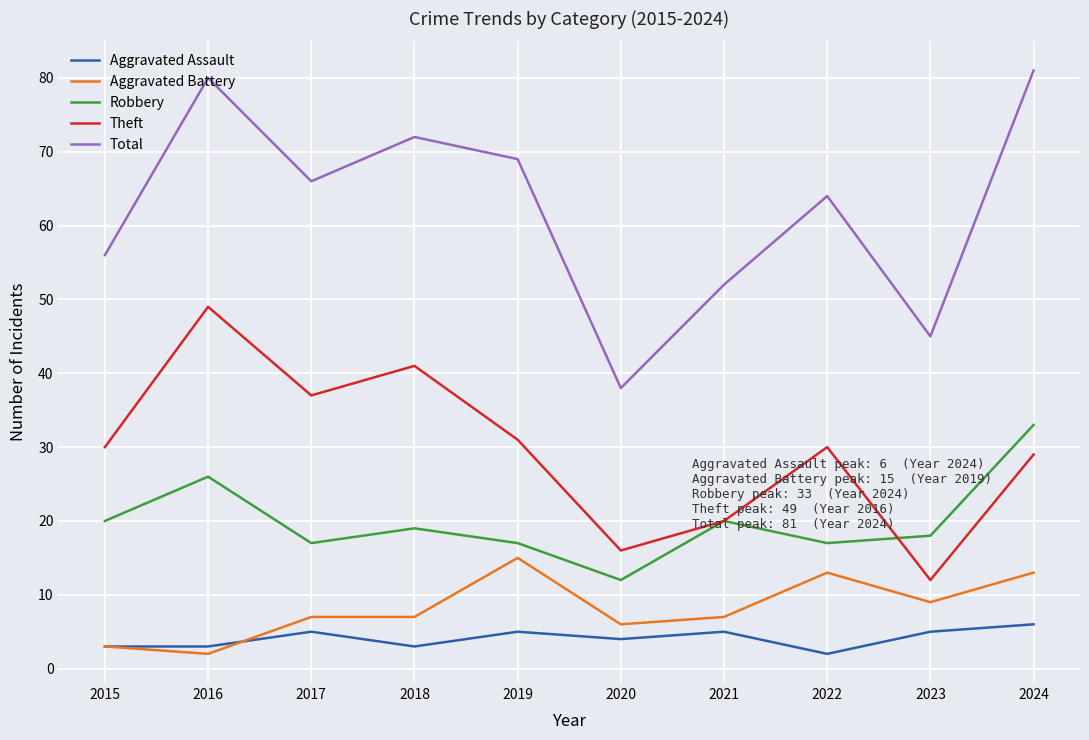

List the series in order of their peak value, highest first.

Total, Theft, Robbery, Aggravated Battery, Aggravated Assault